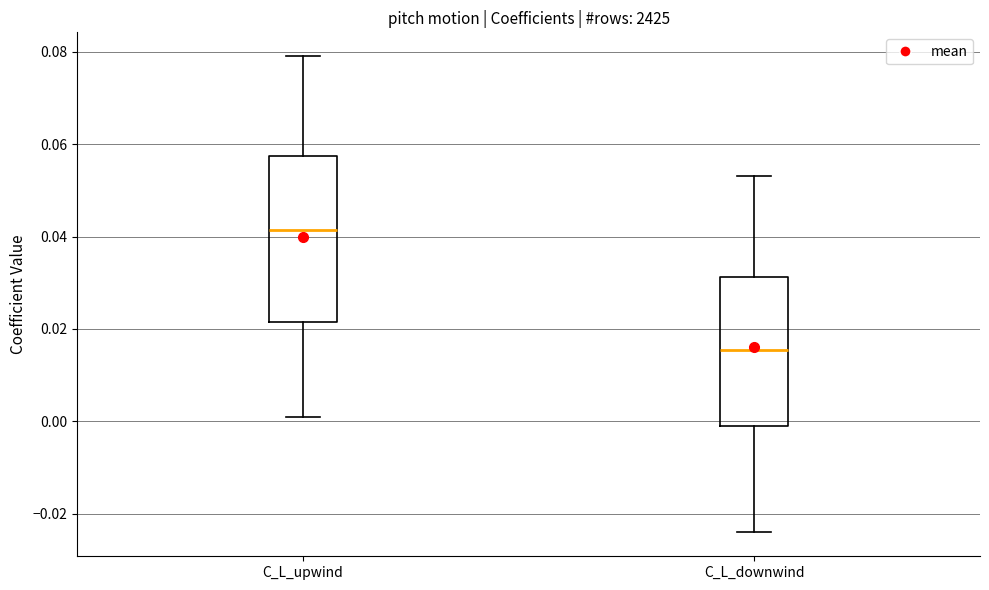

Comparing the boxes themselves (not the whiskers), which one is the tallest?

C_L_upwind